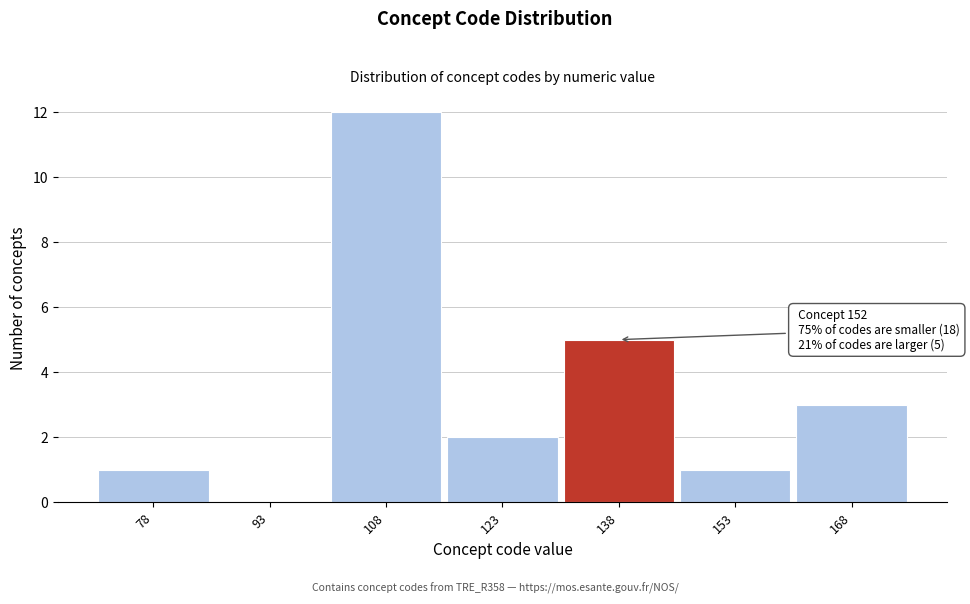

Reading right to left, extract all data points from this chart.

168=3	153=1	138=5	123=2	108=12	93=0	78=1